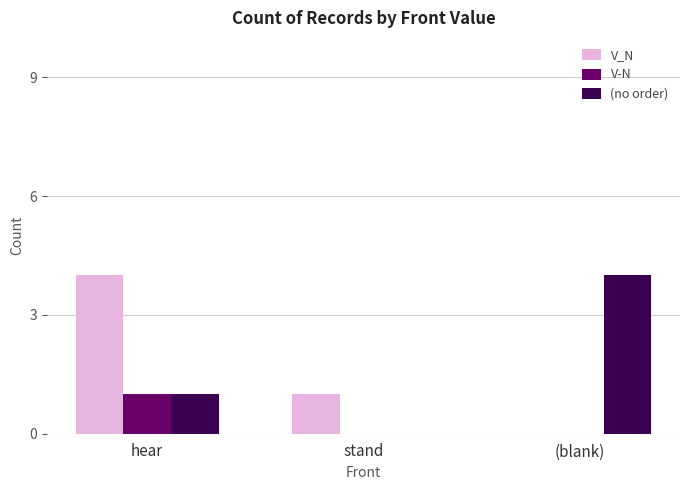

Count the number of categories in the chart.

3